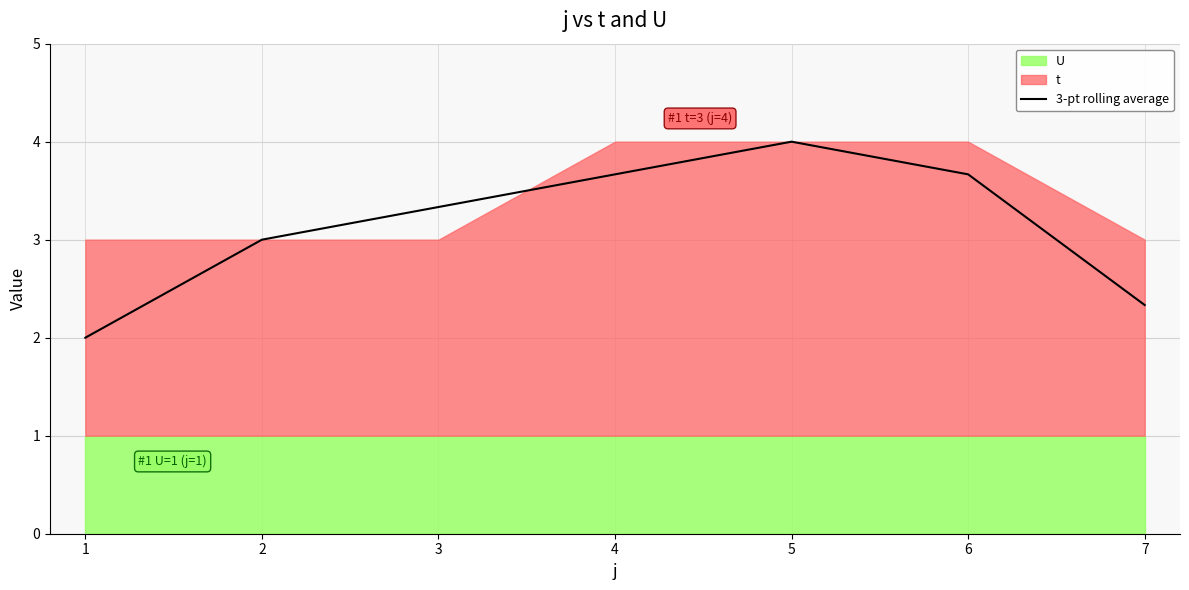

At which label is the value closest to 3?

2